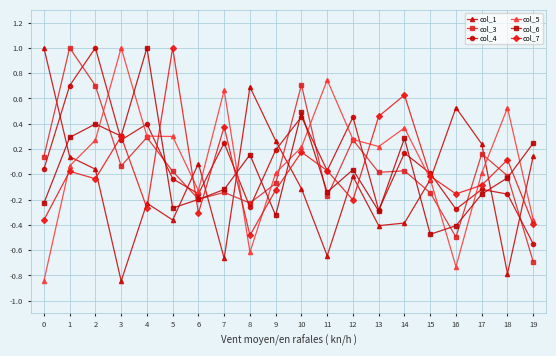

Is the value of col_1 at 14 greater than the value of col_3 at 3?

No